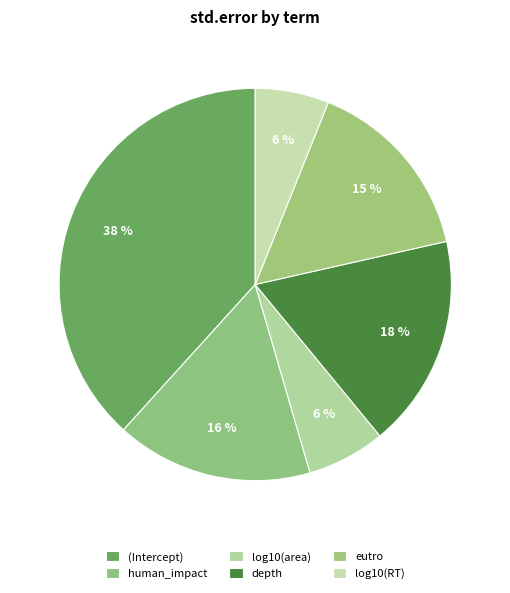

Combined, what portion of the pie is (Intercept) and log10(RT)?

44.4%